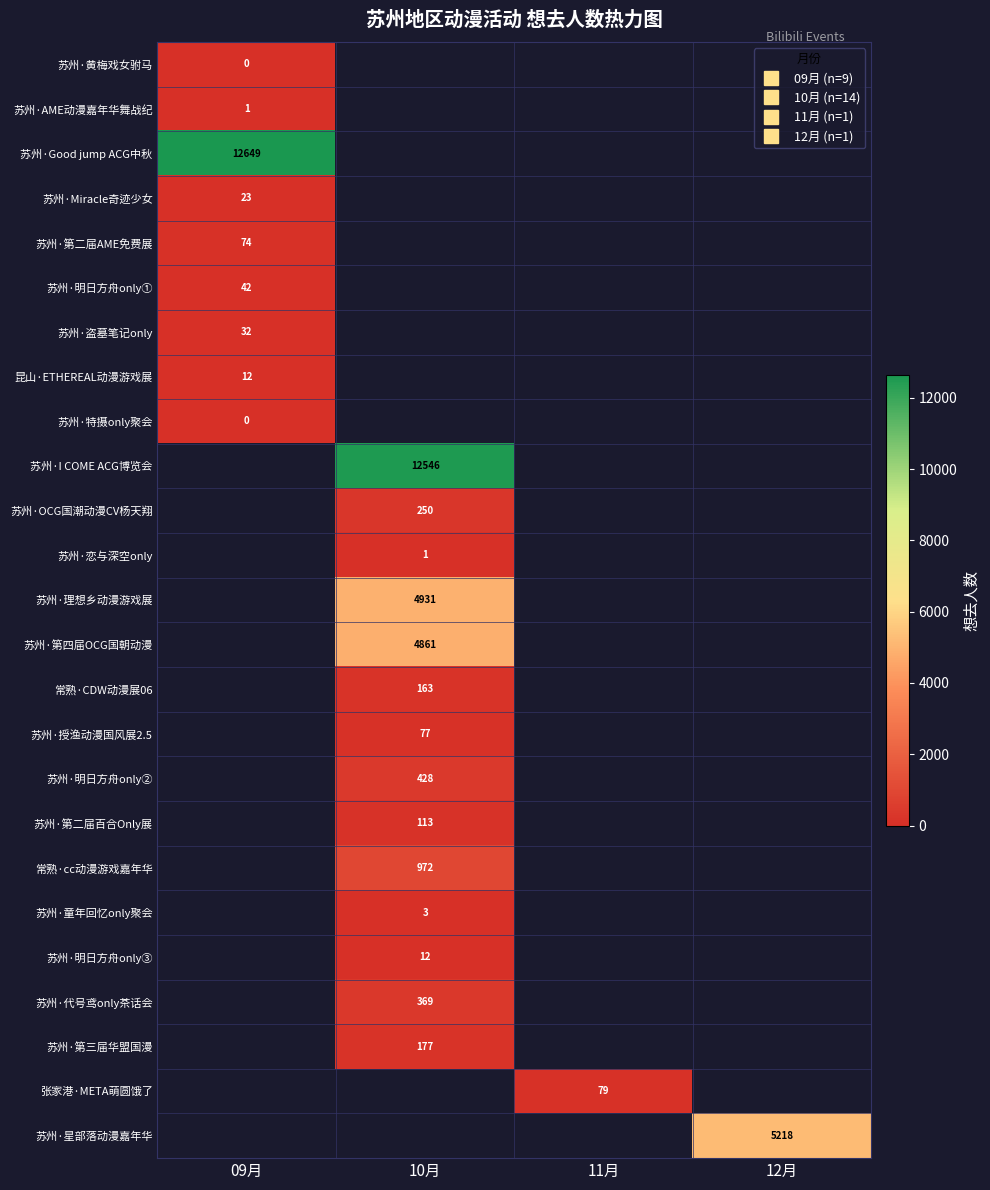

How many data points does each series have?

4